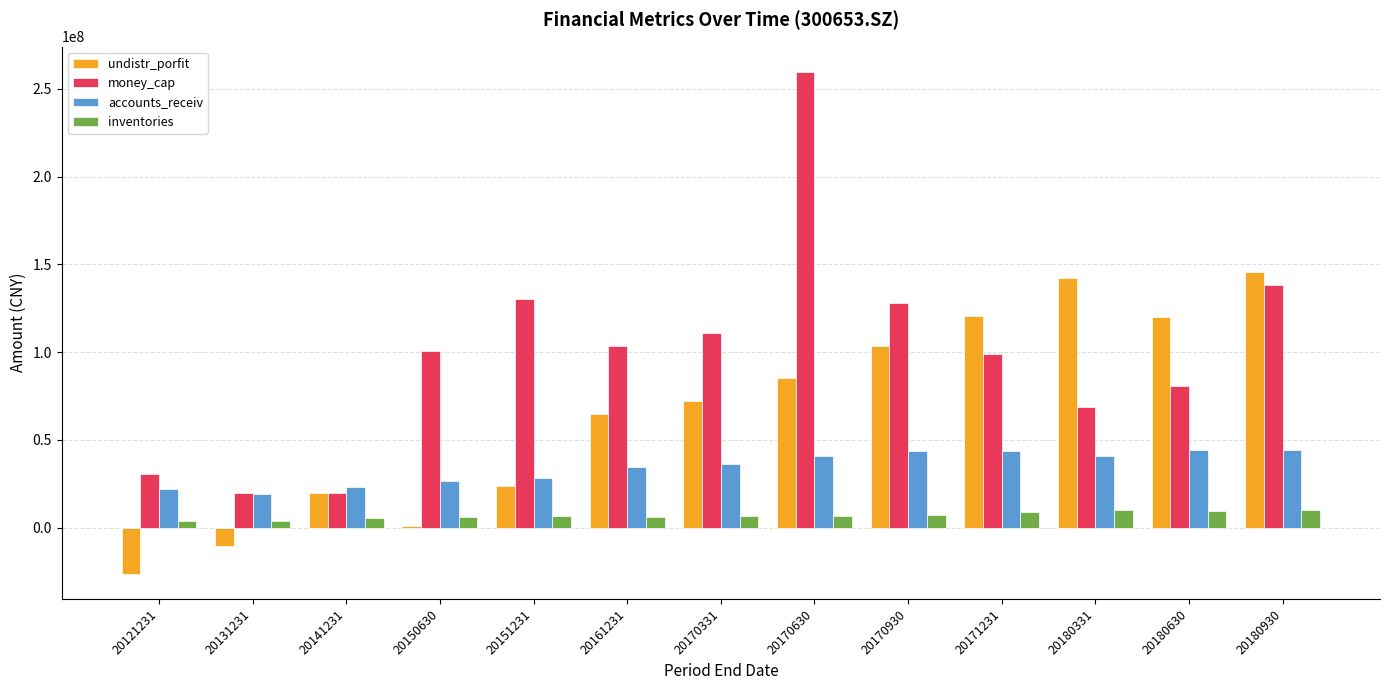

Count the number of data series in this chart.

4